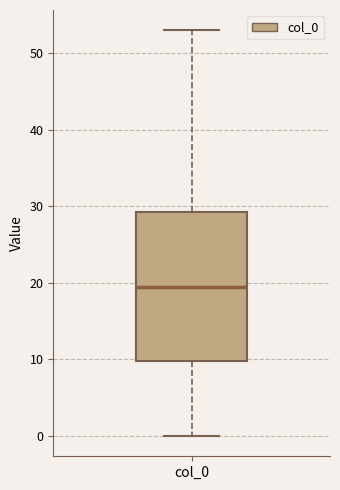

Transcribe this box plot: give where the median line is, the range the box spans, and where the two whiskers end, as read against the y-axis. The values are not printed on the chart, so give them approximately, as read against the axis.

median 20, box 10 to 29, whiskers 0 to 53